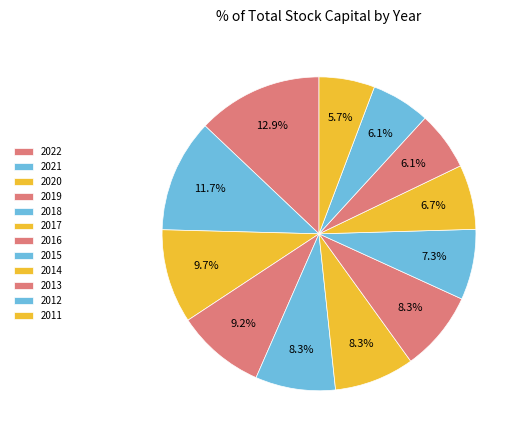

How many segments does this pie chart have?

12